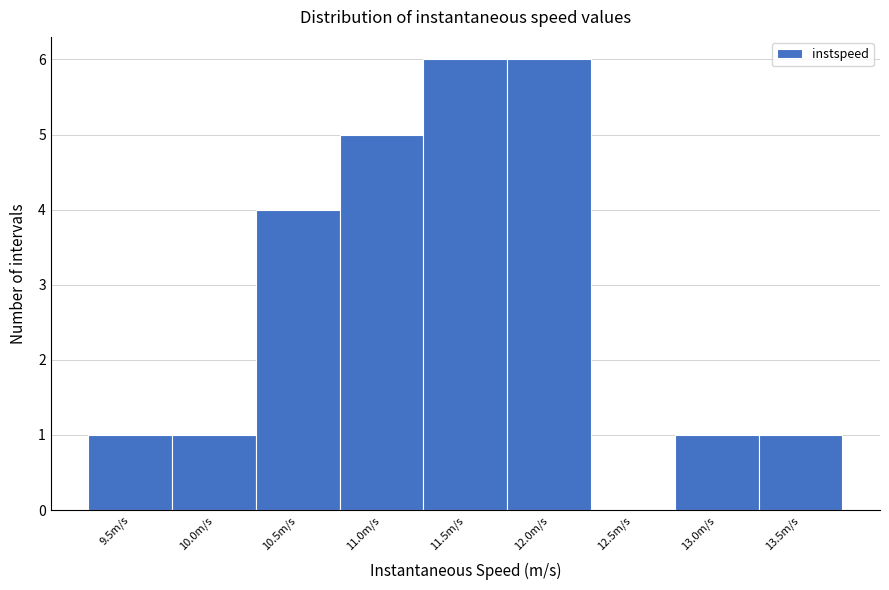

Reading left to right, transcribe all the data shown in this chart.

9.5m/s=1	10.0m/s=1	10.5m/s=4	11.0m/s=5	11.5m/s=6	12.0m/s=6	12.5m/s=0	13.0m/s=1	13.5m/s=1